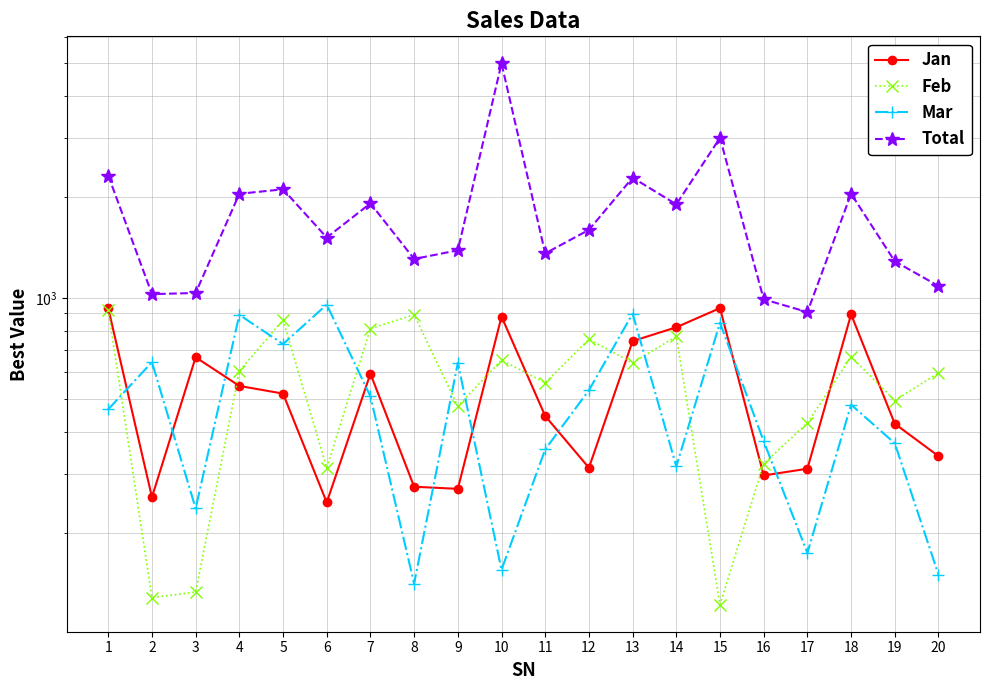

Which series has the largest total across all categories?

Total